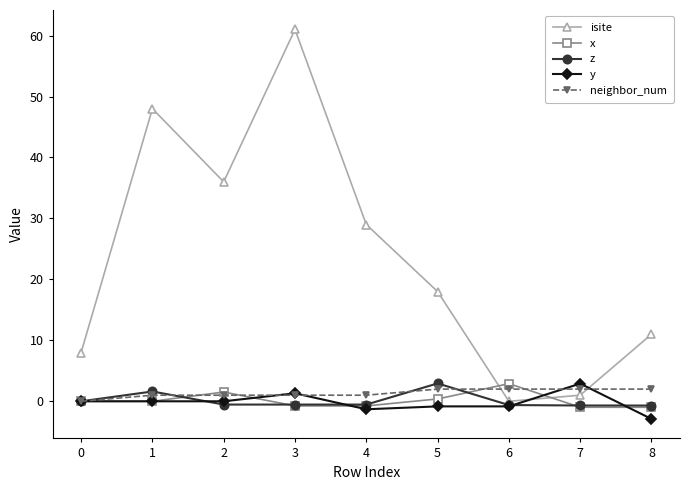

Between which two adjacent categories do neighbor_num and isite first intersect?

5 and 6